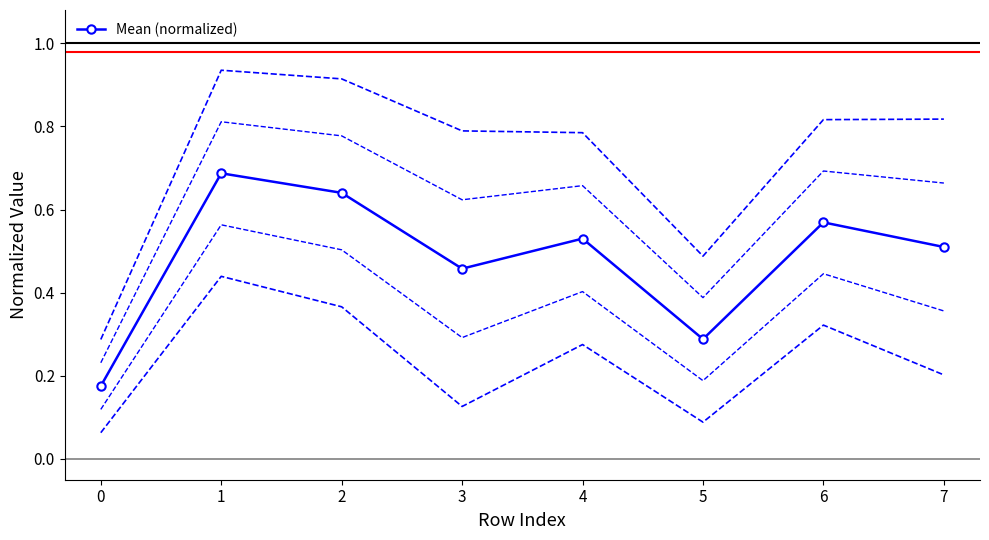

How many interior local valleys does the Mean (normalized) series have?

2